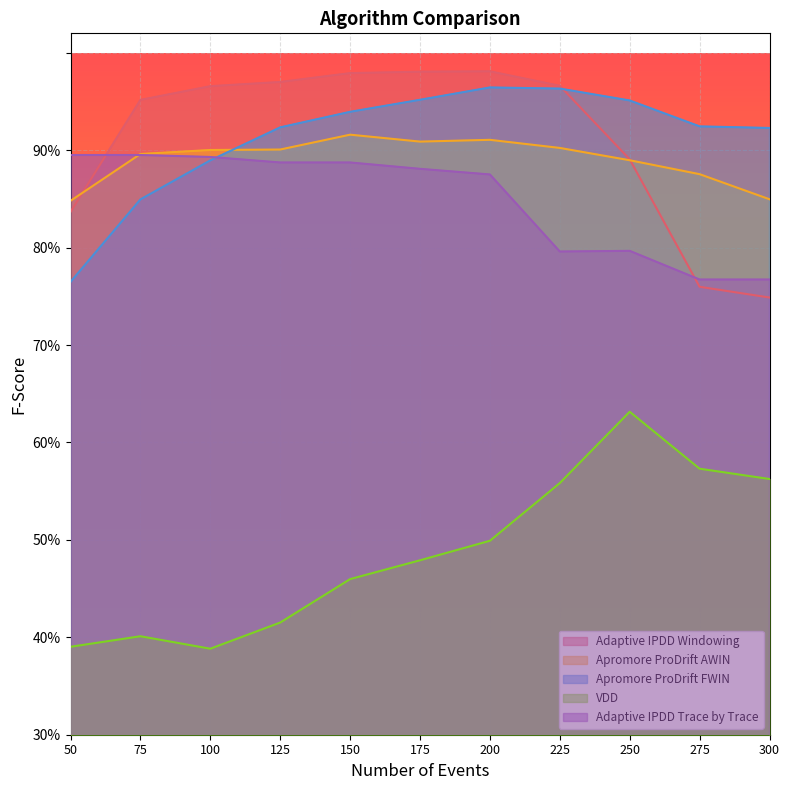

What are all the series names shown in the legend?

Adaptive IPDD Windowing, Apromore ProDrift AWIN, Apromore ProDrift FWIN, VDD, Adaptive IPDD Trace by Trace